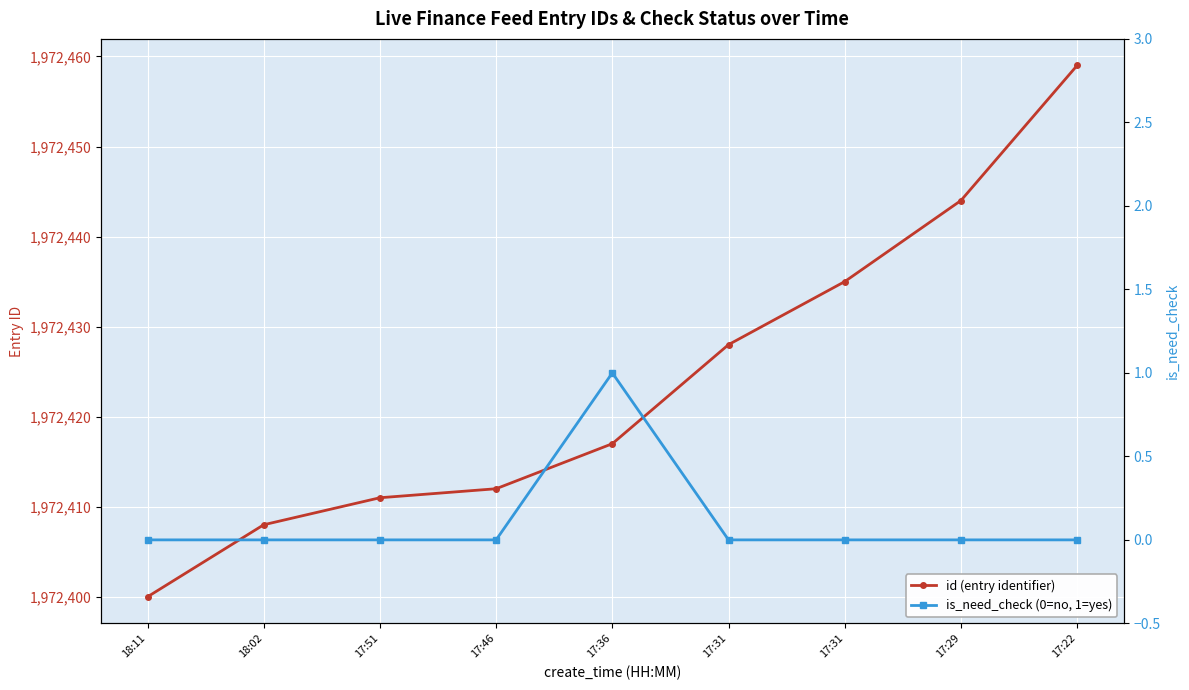

What is the label of the 6th point from the left?

17:31